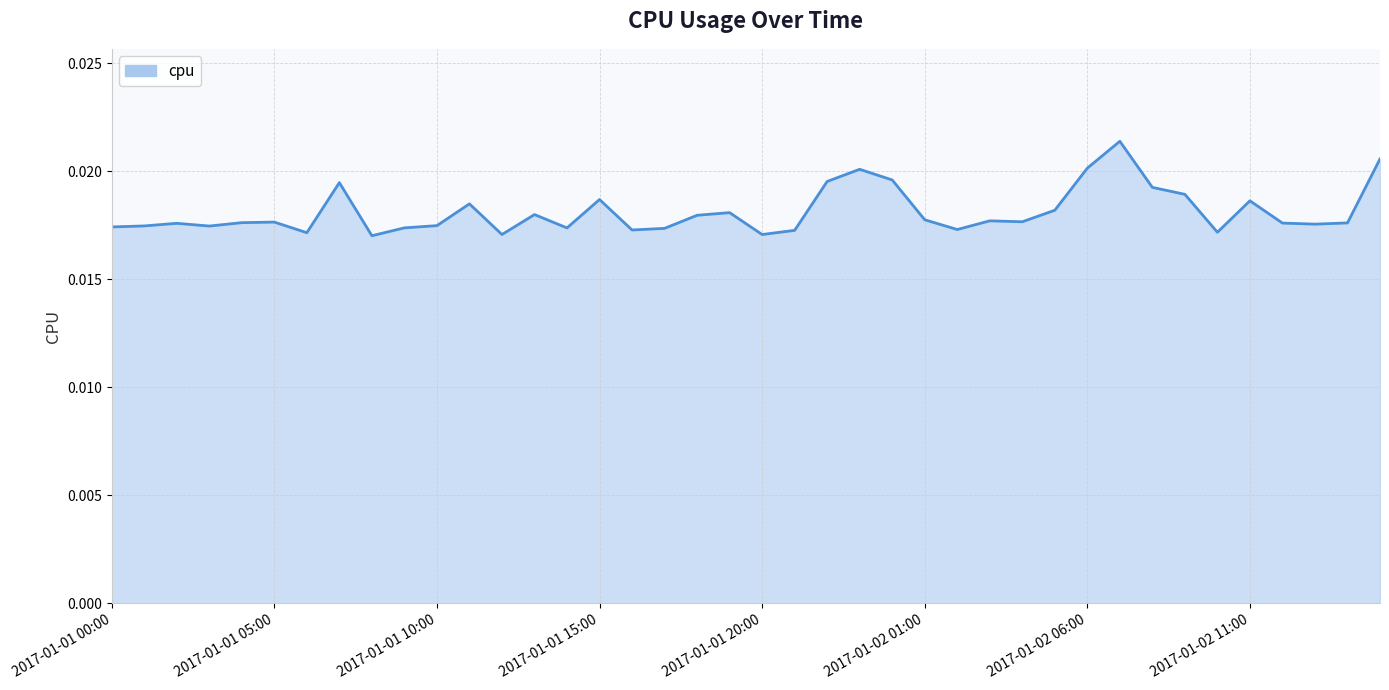

Rank the categories by value from highest to lowest.

2017-01-02 07:00, 2017-01-02 15:00, 2017-01-02 06:00, 2017-01-01 23:00, 2017-01-02 00:00, 2017-01-01 22:00, 2017-01-01 07:00, 2017-01-02 08:00, 2017-01-02 09:00, 2017-01-01 15:00, 2017-01-02 11:00, 2017-01-01 11:00, 2017-01-02 05:00, 2017-01-01 19:00, 2017-01-01 13:00, 2017-01-01 18:00, 2017-01-02 01:00, 2017-01-02 03:00, 2017-01-02 04:00, 2017-01-01 05:00, 2017-01-01 04:00, 2017-01-02 14:00, 2017-01-02 12:00, 2017-01-01 02:00, 2017-01-02 13:00, 2017-01-01 10:00, 2017-01-01 01:00, 2017-01-01 03:00, 2017-01-01 00:00, 2017-01-01 09:00, 2017-01-01 14:00, 2017-01-01 17:00, 2017-01-02 02:00, 2017-01-01 16:00, 2017-01-01 21:00, 2017-01-02 10:00, 2017-01-01 06:00, 2017-01-01 20:00, 2017-01-01 12:00, 2017-01-01 08:00